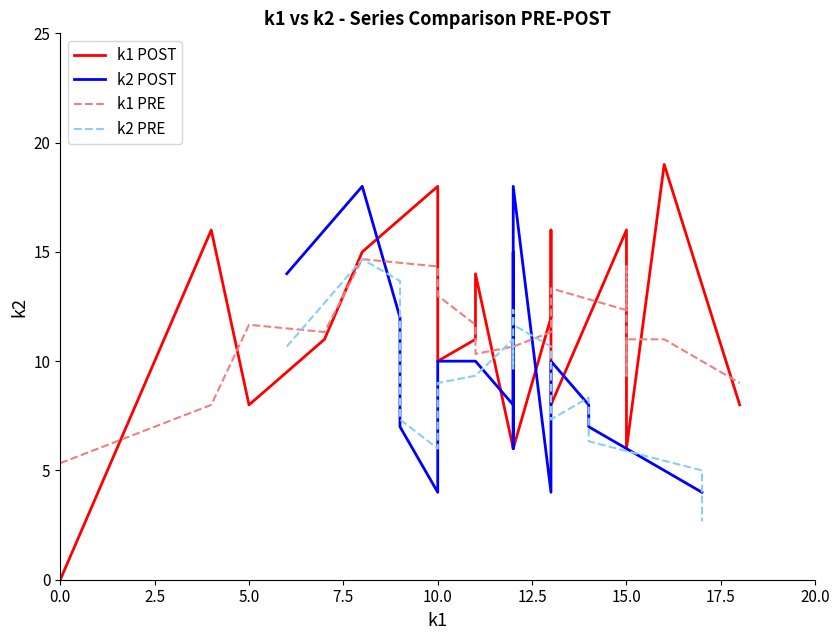

What is the difference between the maximum and minimum values in the k2 PRE series?

12.0